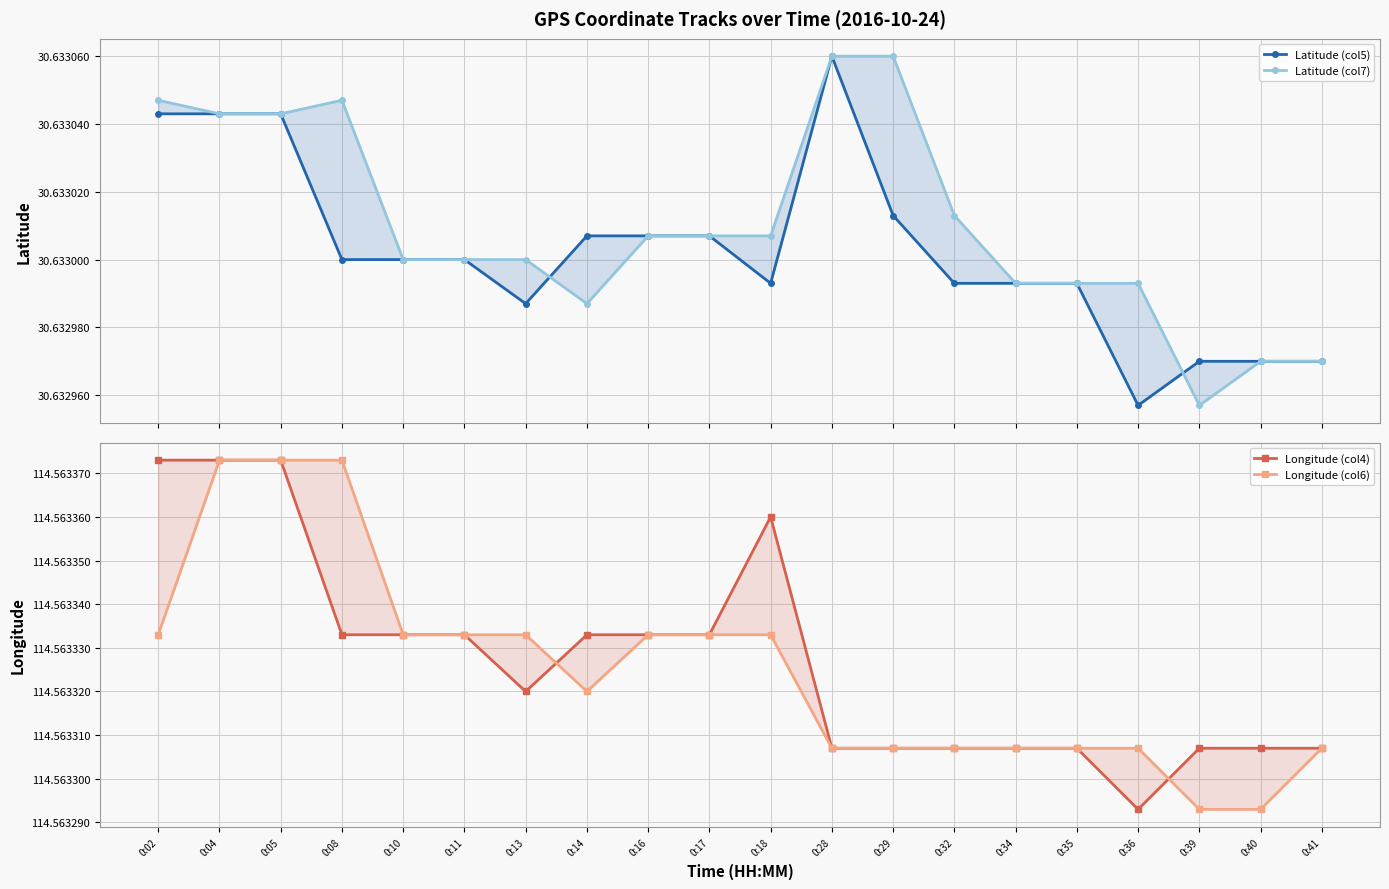

Is it true that Latitude (col7) equals 18.5 at 0:08?

False